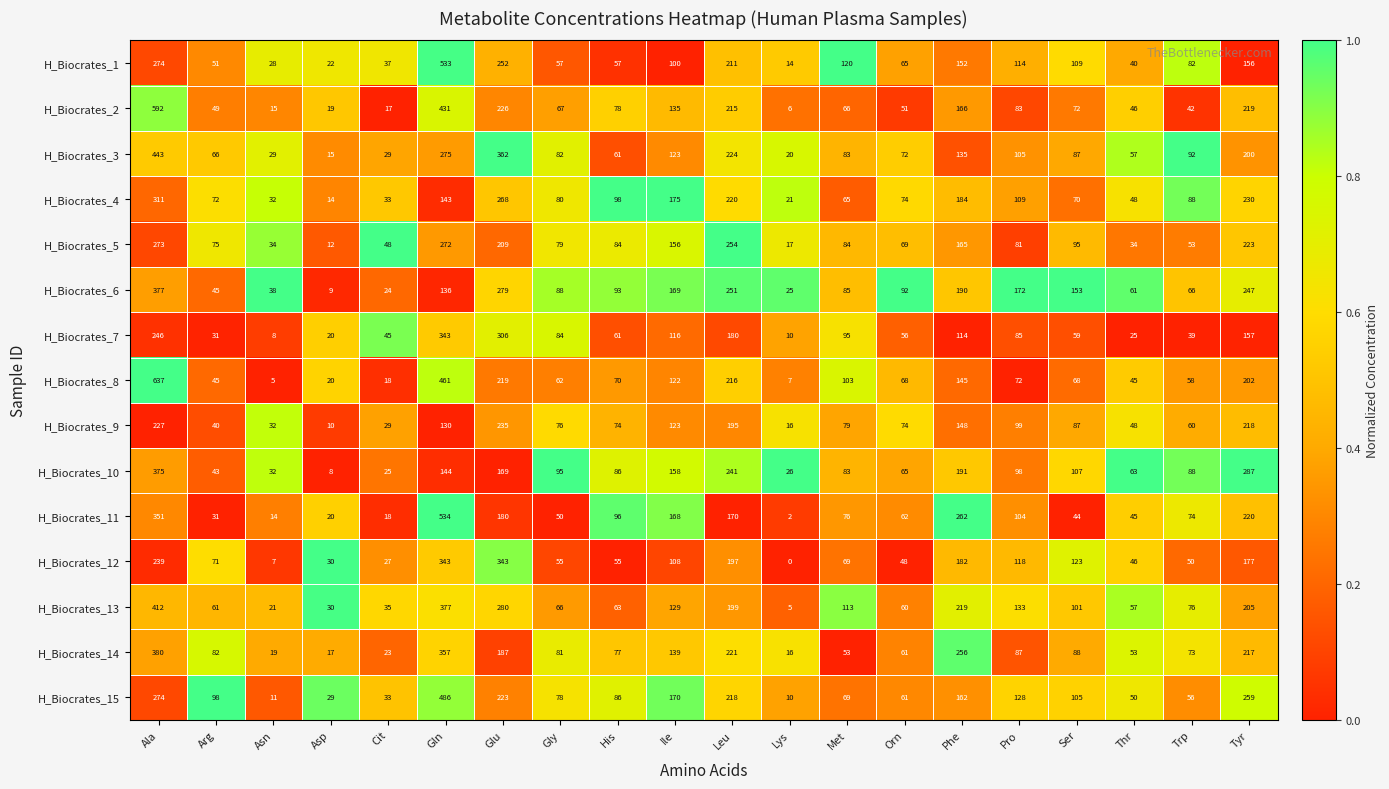

Is it true that H_Biocrates_12 equals 239 at Ala?

True